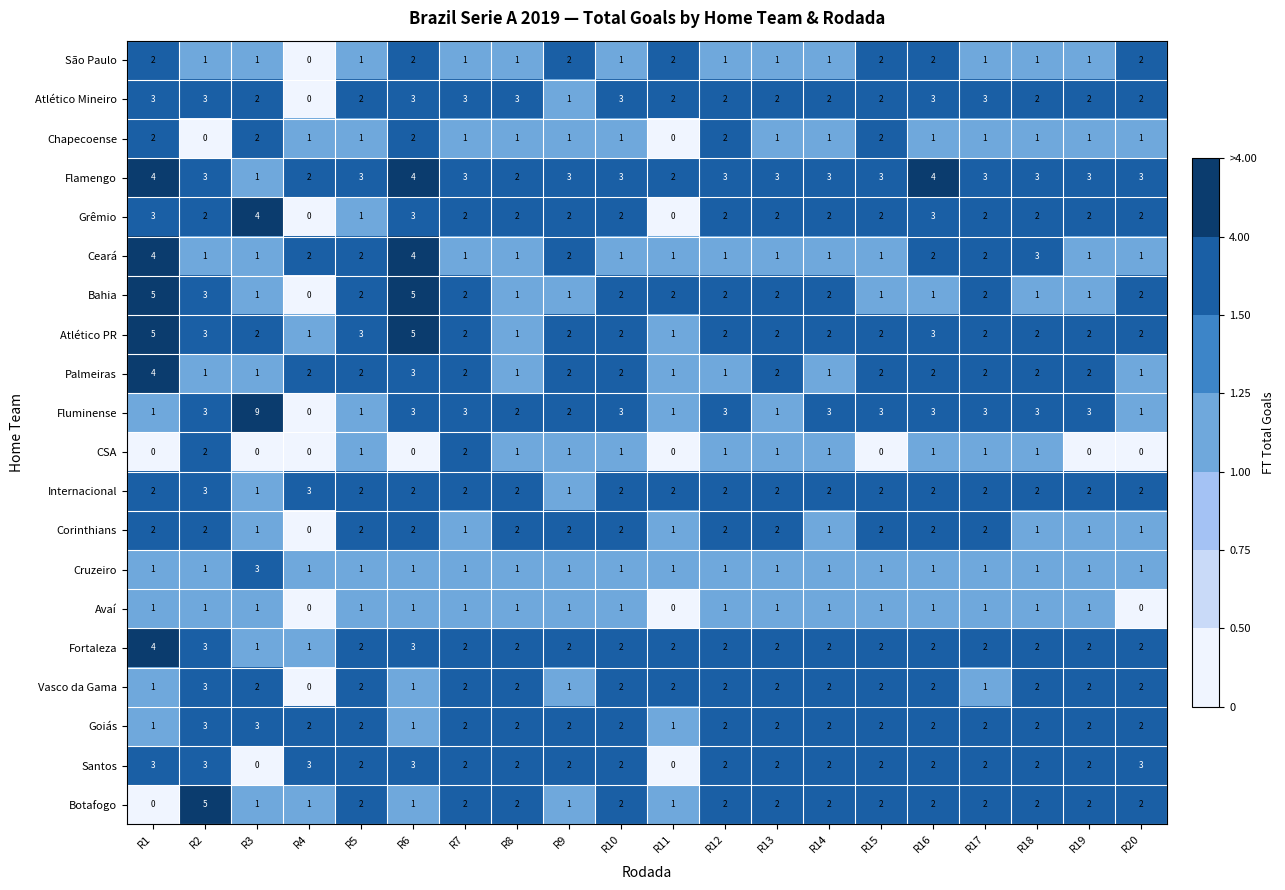

How many Atlético Mineiro values are between 2 and 3?

18